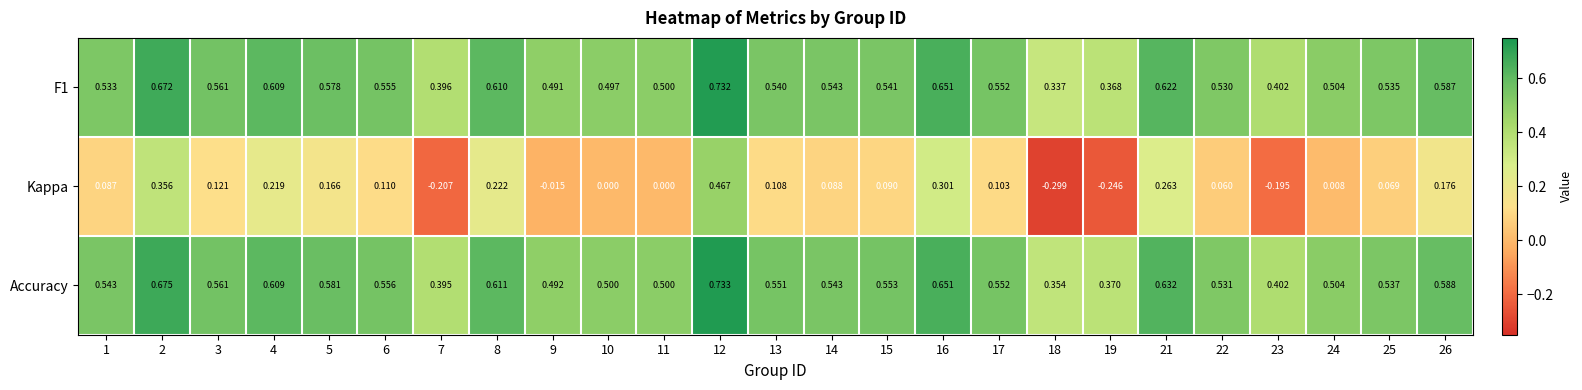

Between 13 and 16, which series saw the biggest shift?

Kappa